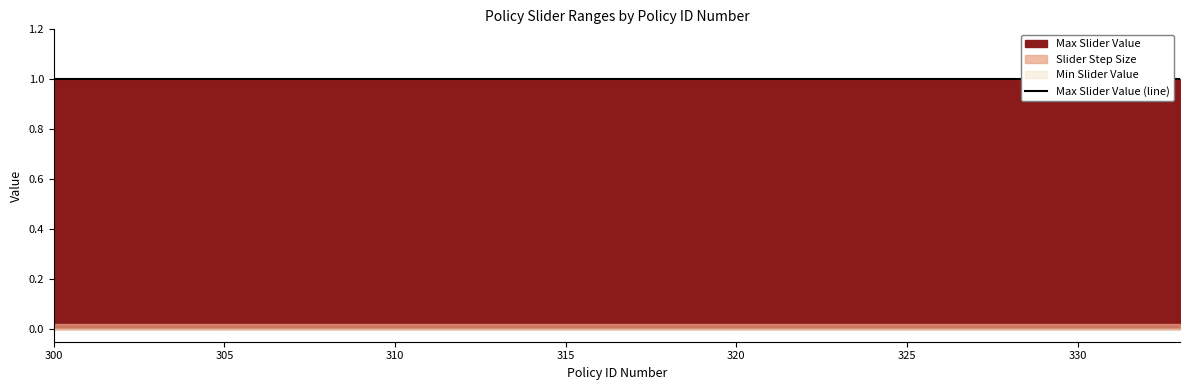

Which has a higher value, 333 or 303?

333